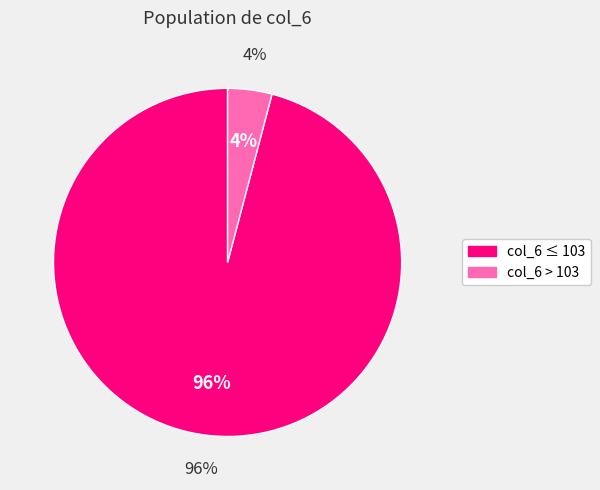

Does 105 account for over 50% of the chart?

No